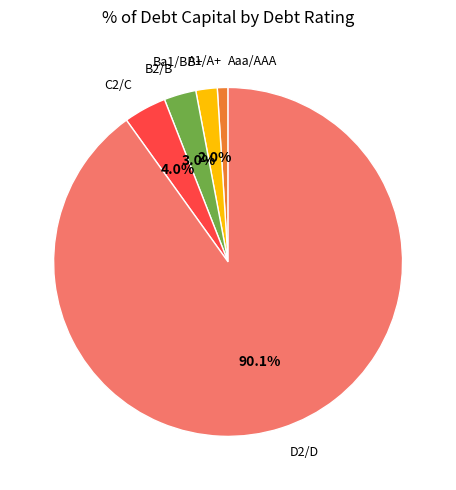

True or false: D2/D accounts for 81% of the total.

False